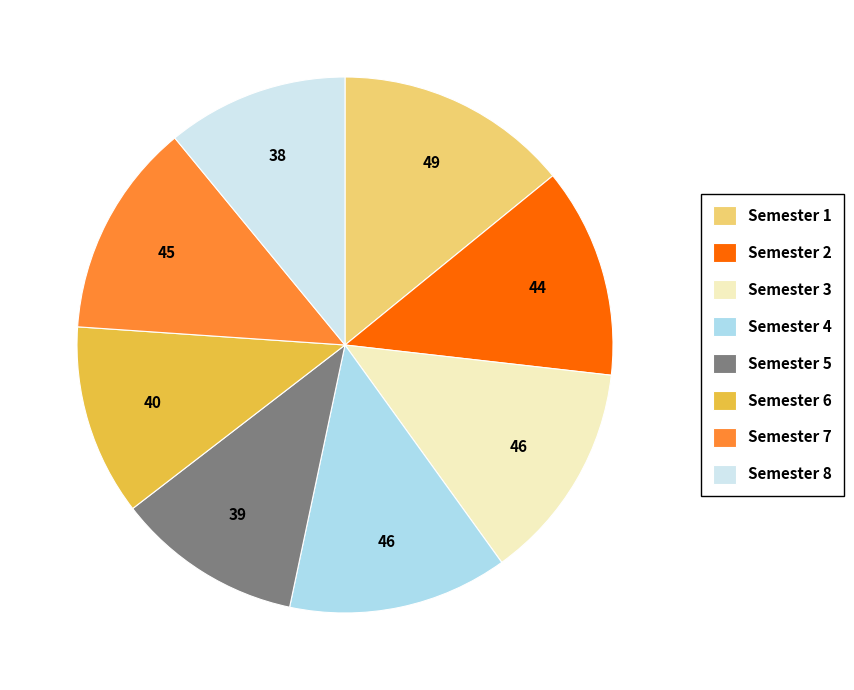

Combined, what portion of the pie is Semester 4 and Semester 8?

24.2%